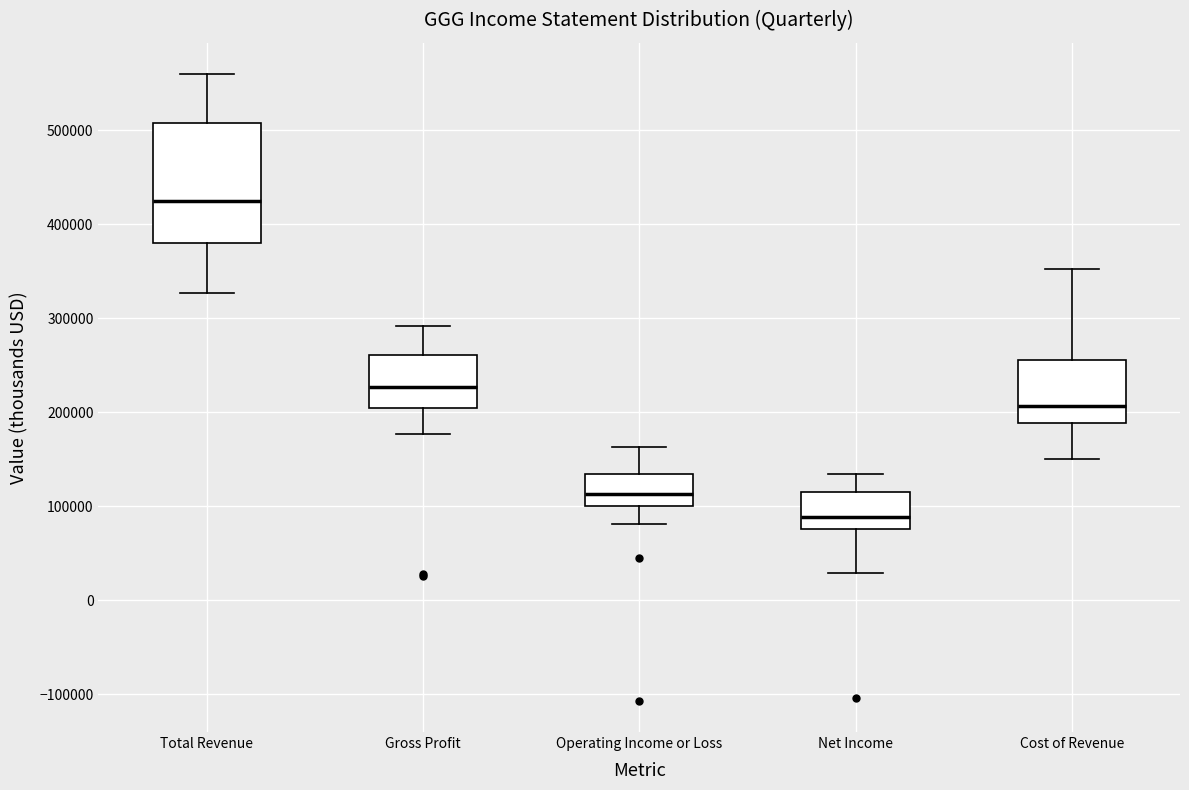

Which box's median line is the highest?

Total Revenue